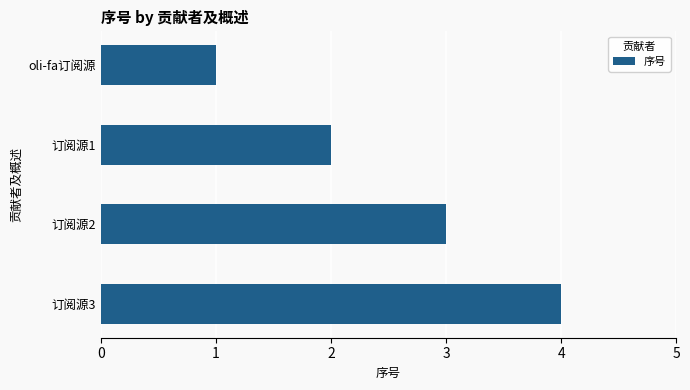

What is the label of the 3rd bar from the top?

订阅源2